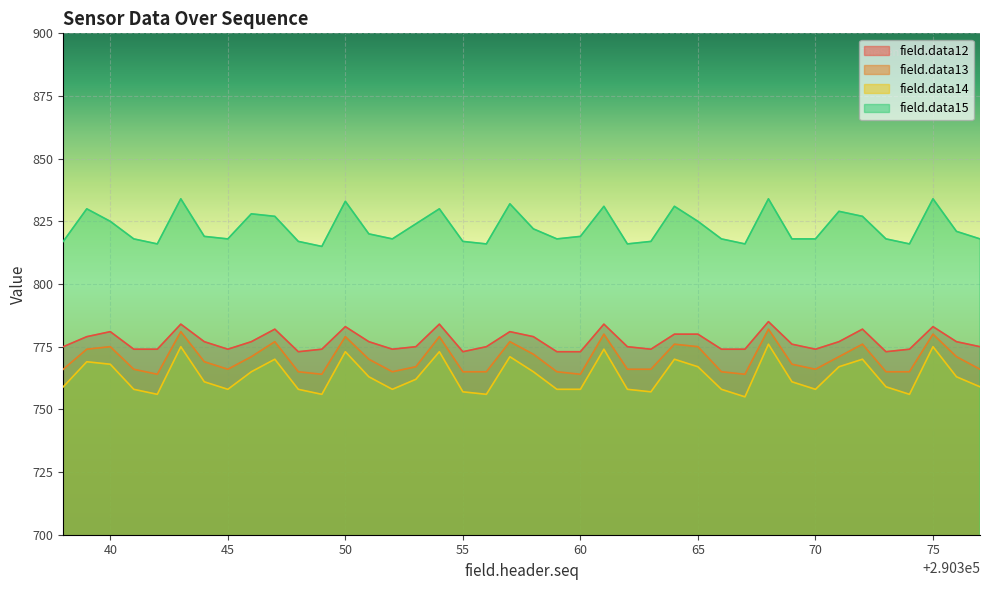

Between 290342 and 290373, which series saw the biggest shift?

field.data14